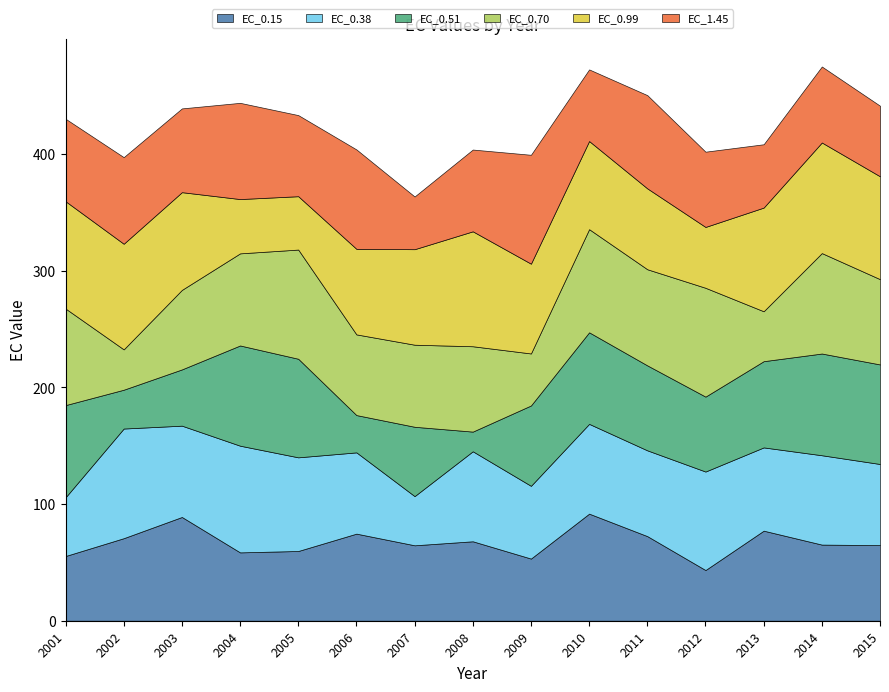

Where is the first local minimum for EC_0.38?

2003